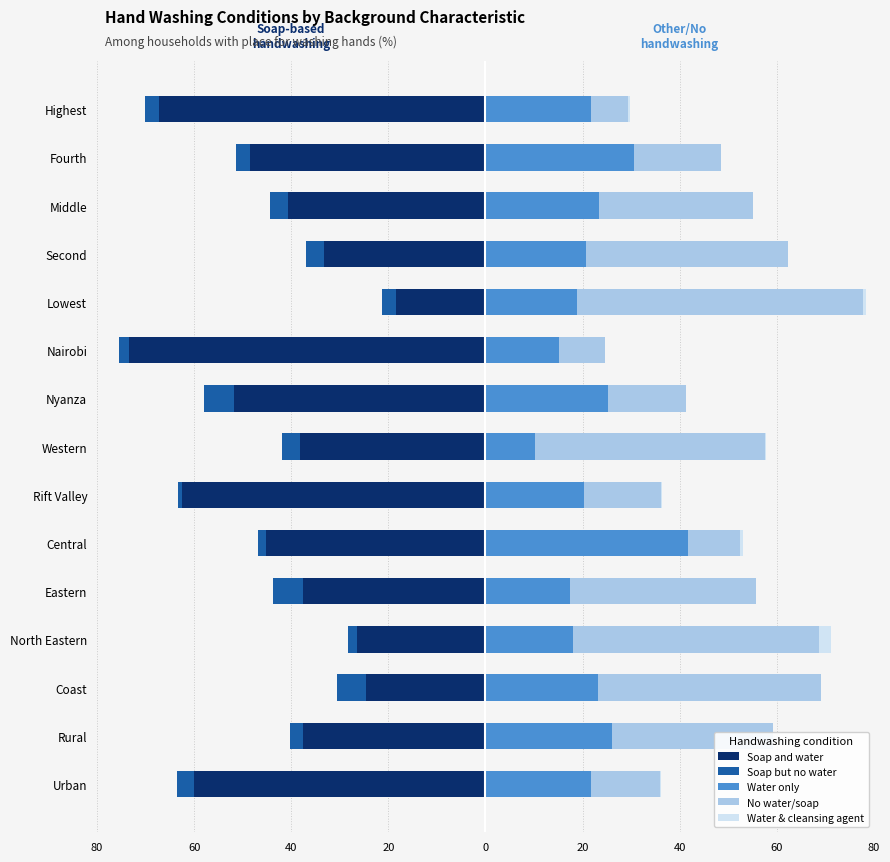

The Water & cleansing agent series shows 0.0 at Fourth. True or false?

True